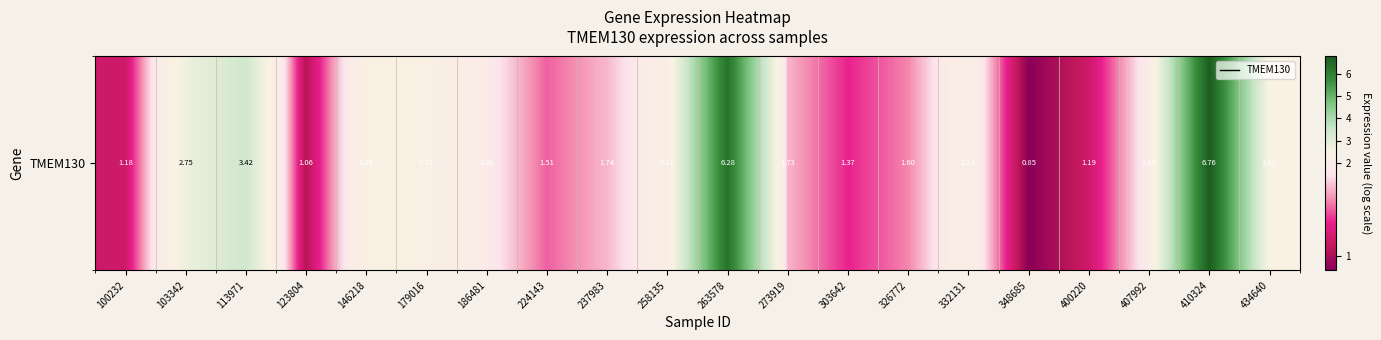

Reading left to right, extract all data points from this chart.

100232=1.2	103342=2.8	113971=3.4	123804=1.1	146218=2.4	179016=2.3	186481=2.0	224143=1.5	237983=1.7	258135=2.2	263578=6.3	273919=1.7	303642=1.4	326772=1.6	332131=2.2	348685=0.8	400220=1.2	407992=2.0	410324=6.8	434640=2.4